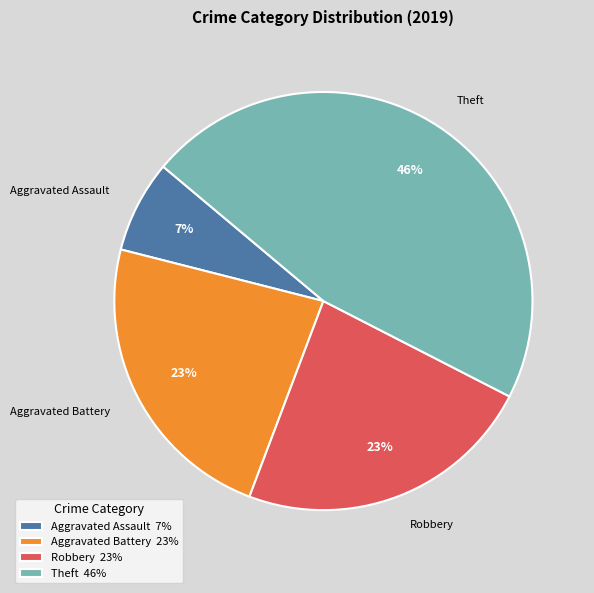

What is the ratio of the value at Aggravated Battery to the value at Theft?

0.5